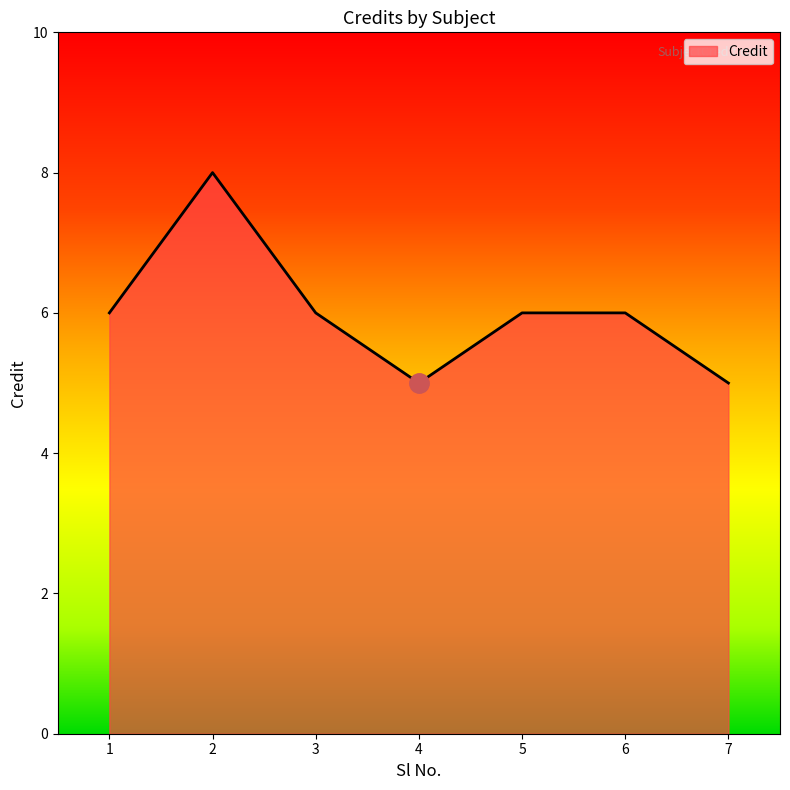

Count the values in the range 5 to 6.

6